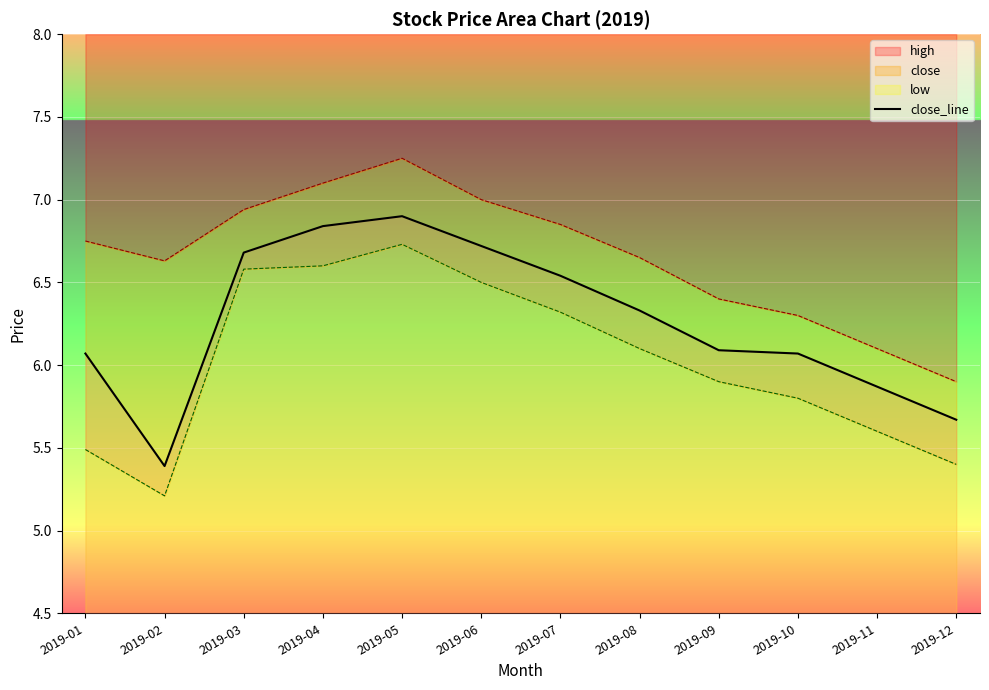

True or false: the data shows 6.1 at 2019-01.

True